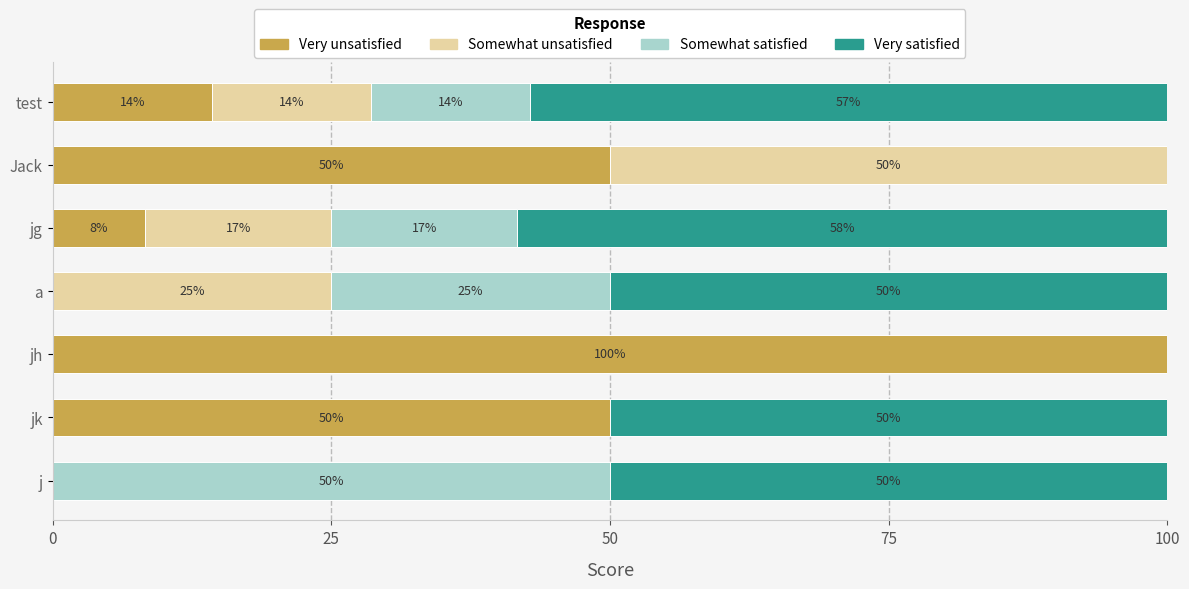

What is the highest value of the Very unsatisfied series?

100.0